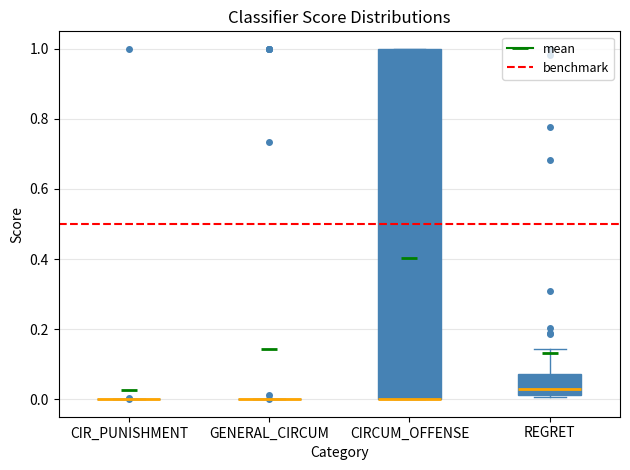

Reading left to right, transcribe this box plot: for each box, give where its median line is, the range the box spans, and where its two whiskers end, as read against the y-axis. The values are not printed on the chart, so give them approximately, as read against the axis.

CIR_PUNISHMENT: box collapsed to a line at 0.00, whiskers 0.00 to 0.00
GENERAL_CIRCUM: box collapsed to a line at 0.00, whiskers 0.00 to 0.00
CIRCUM_OFFENSE: median 0.00 (drawn on the box's lower edge), box 0.00 to 1.00, whiskers 0.00 to 1.00
REGRET: median 0.04, box 0.02 to 0.08, whiskers 0.00 to 0.14